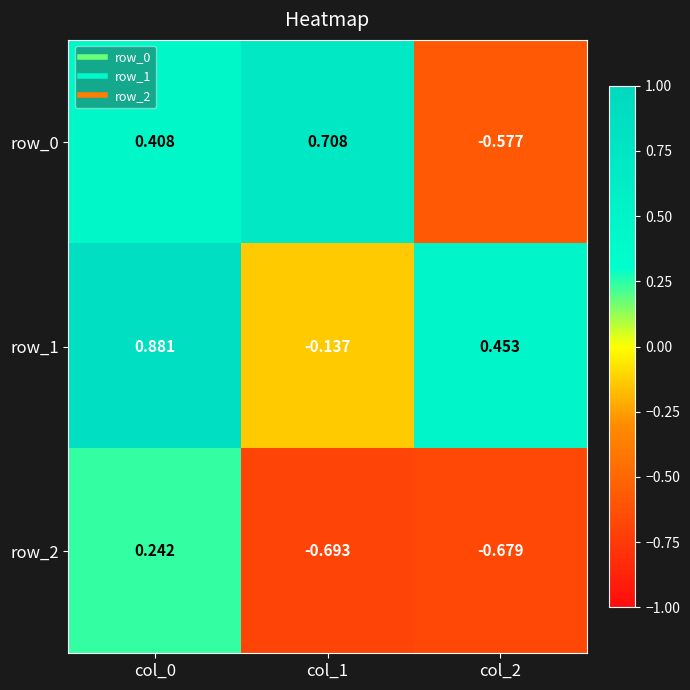

Is the value of row_1 at col_1 greater than the value of row_0 at col_2?

Yes